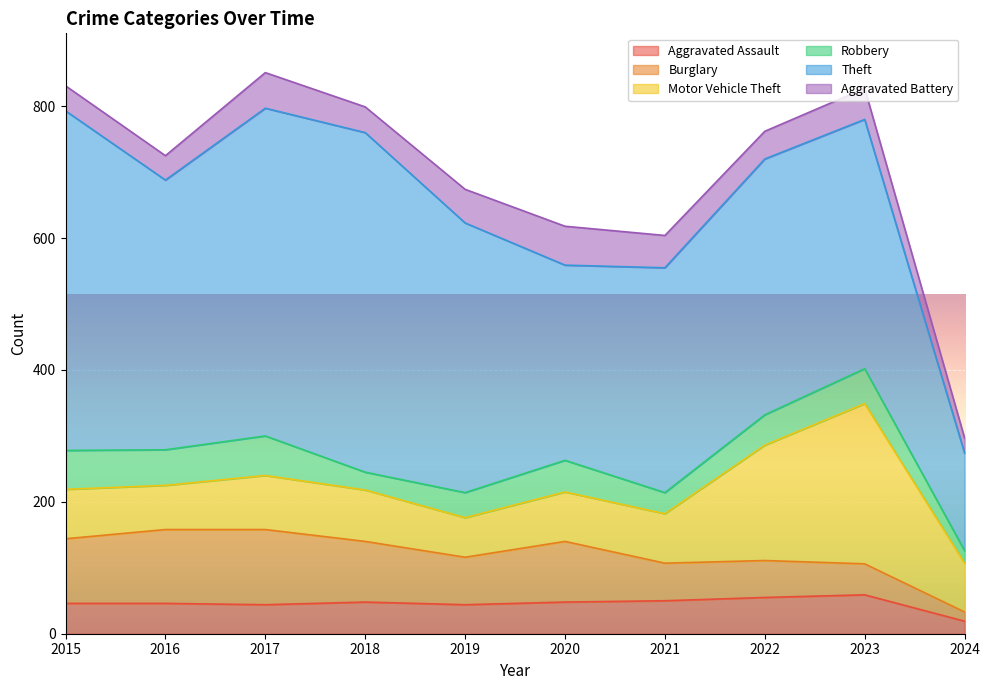

How many interior local valleys does the Burglary series have?

1